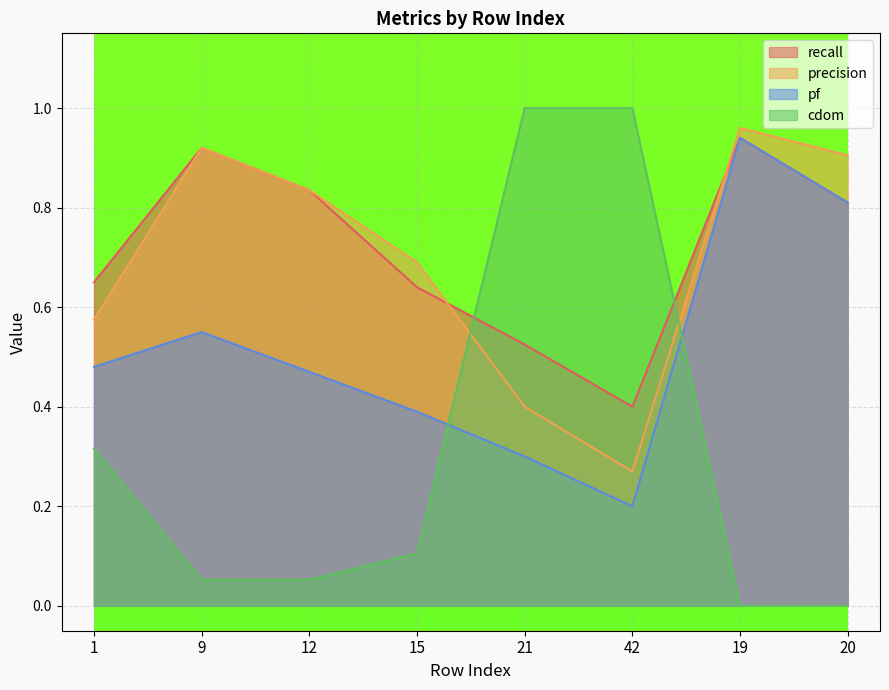

What is the difference between the maximum and minimum values in the precision series?

0.7